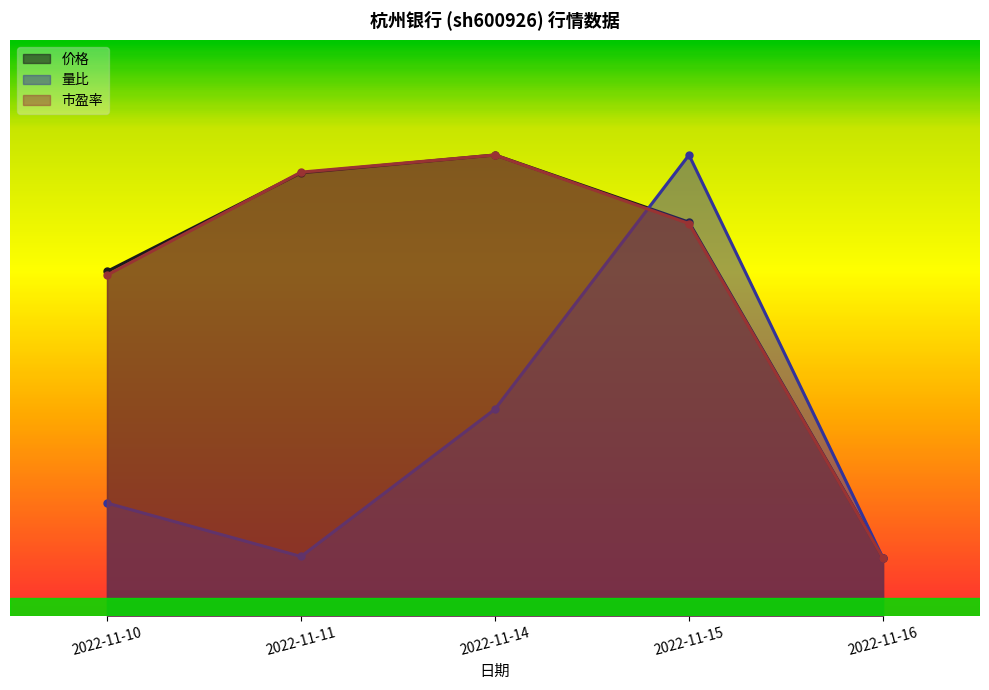

Reading left to right, transcribe all the data shown in this chart.

价格: 0.6	0.8	0.8	0.7	0.1
量比: 0.2	0.1	0.4	0.8	0.1
市盈率: 0.6	0.8	0.8	0.7	0.1